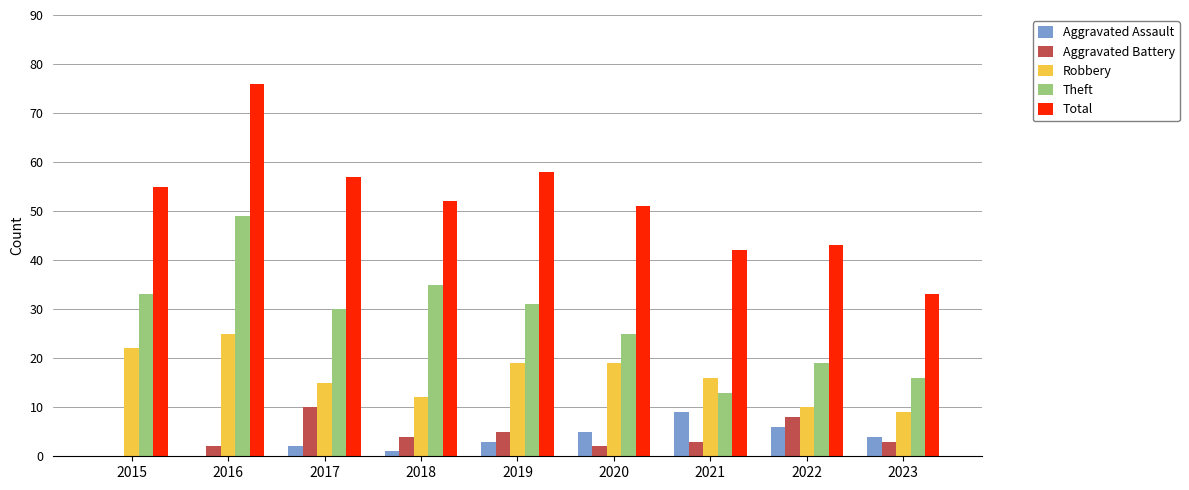

True or false: Theft has a value of 25 at 2020.

True